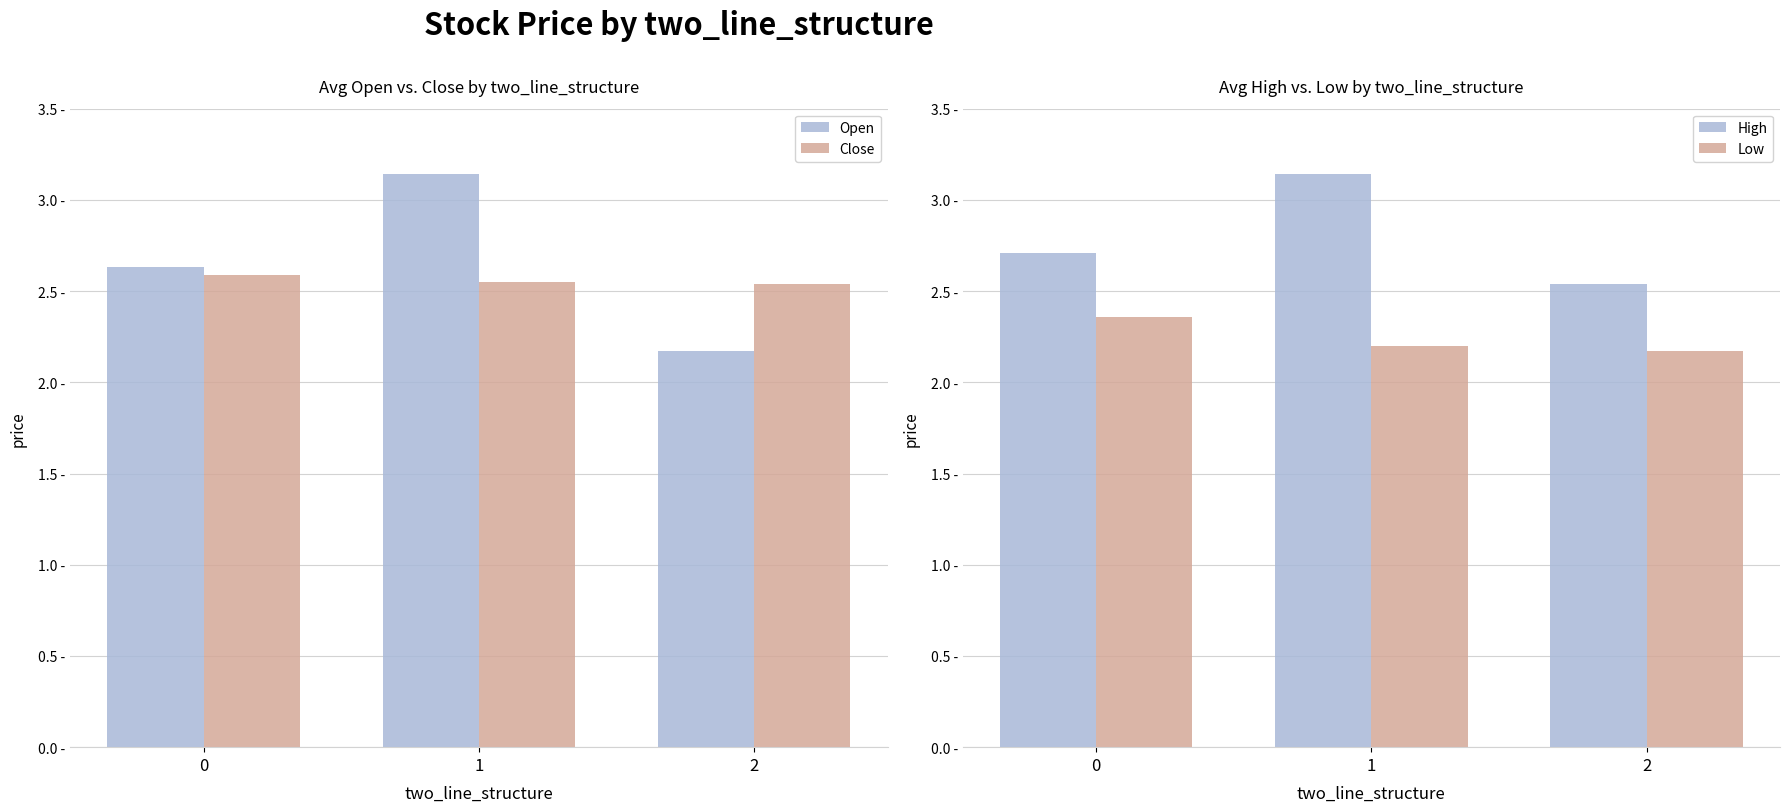

At which label does Open reach its minimum?

2